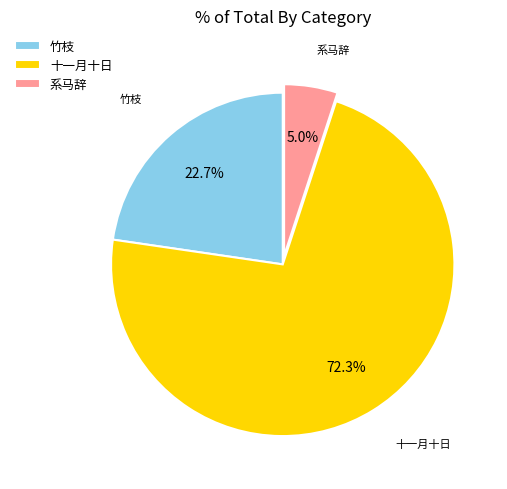

What percentage do 十一月十日 and 系马辞 together represent?

77.3%